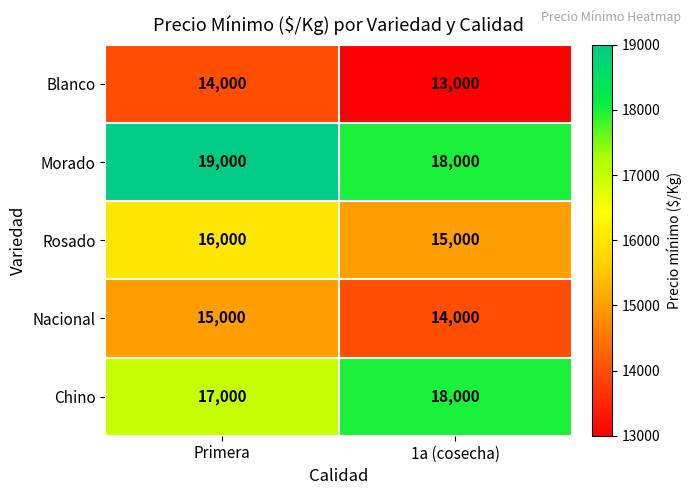

What is the sum of the Morado values at Primera and 1a (cosecha)?

37000